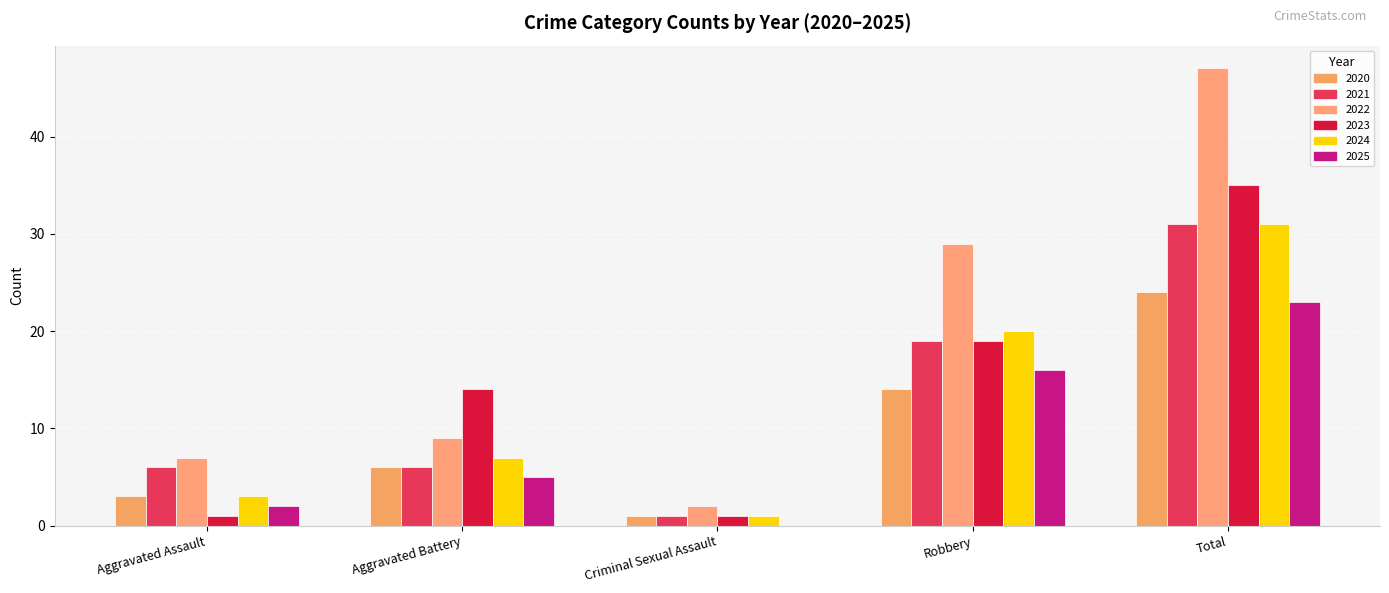

At which category does the chart reach its peak across all series?

Total